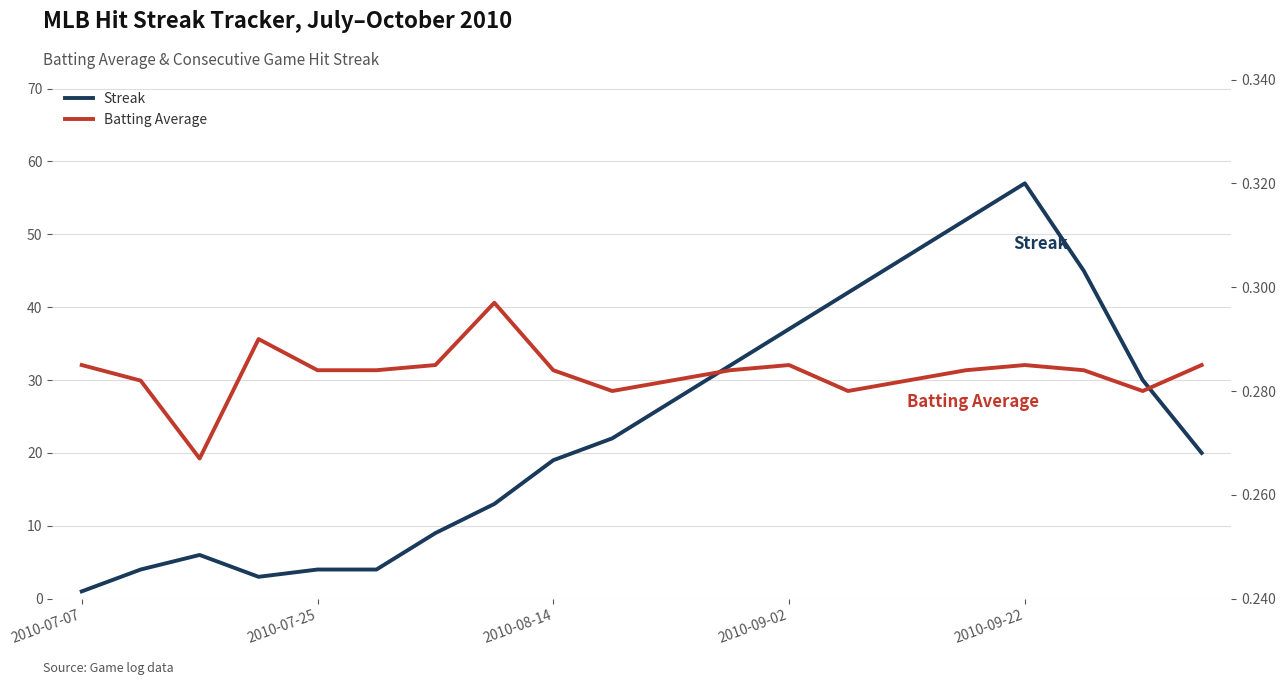

What value does the Batting Average series have at 18?

0.3